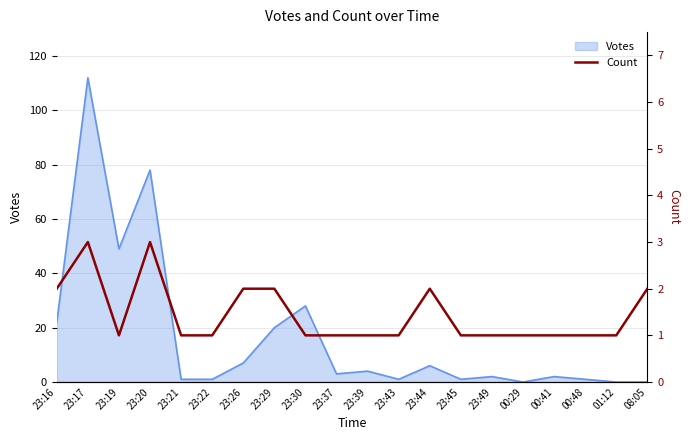

True or false: the data has more than 2 interior local peaks.

True